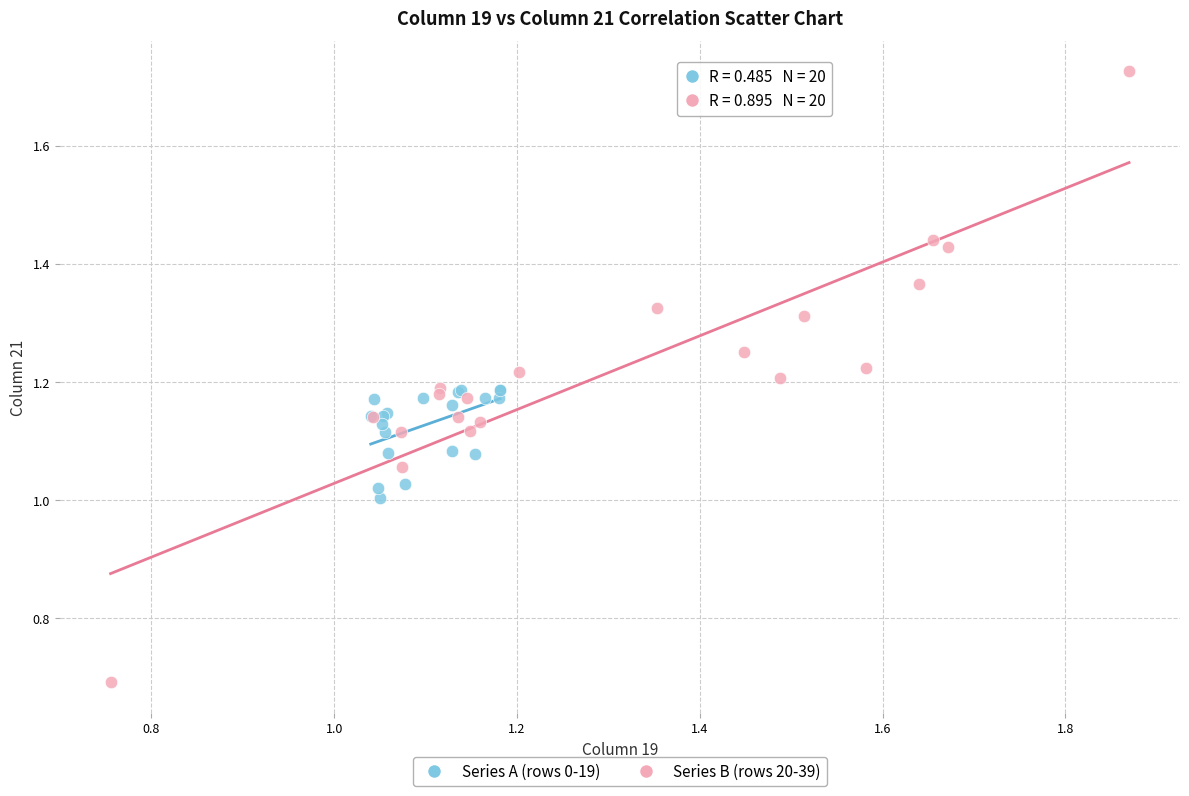

Which series reaches the minimum Y coordinate?

Series B (rows 20-39)